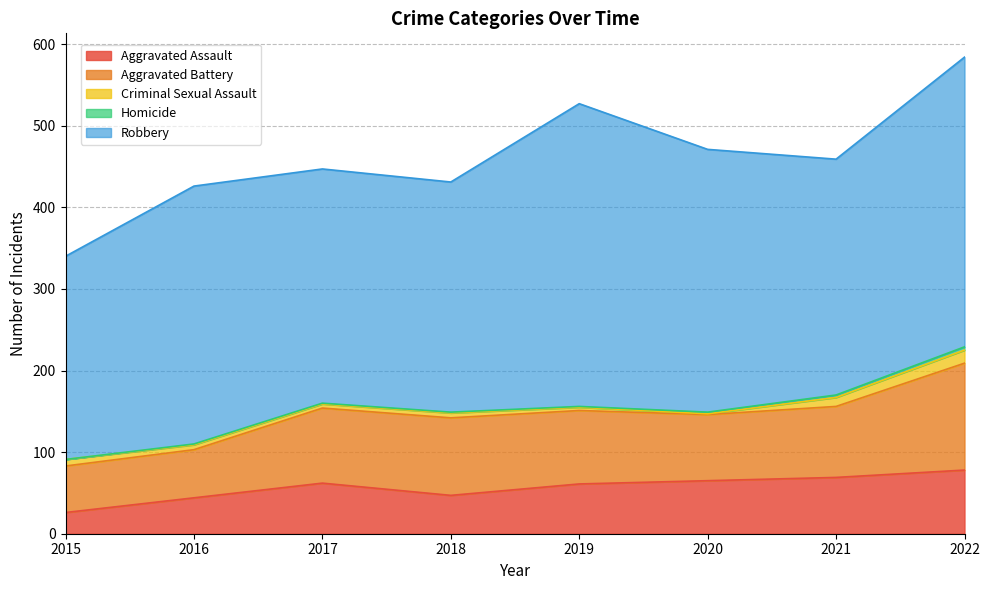

In Aggravated Assault, how many points are higher than both neighbors (excluding endpoints)?

1